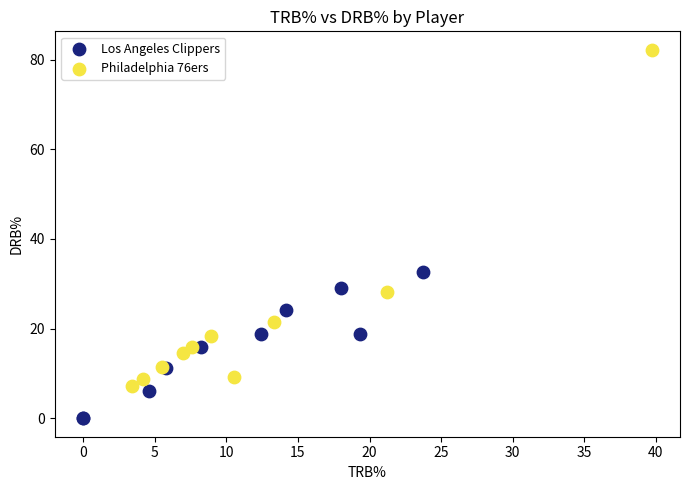

Which series has the widest spread of Y values?

Philadelphia 76ers